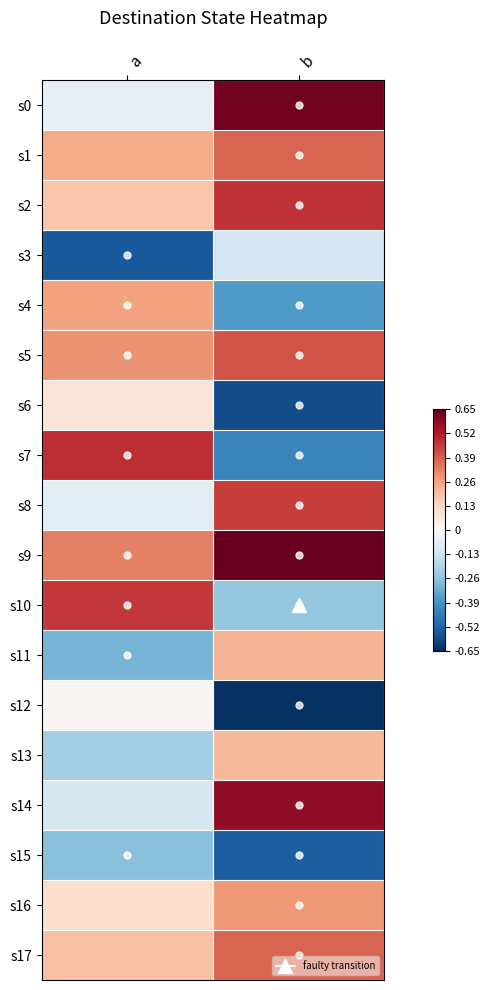

Reading right to left, transcribe all the data shown in this chart.

s0: b=0.6	a=-0.1
s1: b=0.4	a=0.2
s2: b=0.5	a=0.2
s3: b=-0.1	a=-0.5
s4: b=-0.4	a=0.3
s5: b=0.4	a=0.3
s6: b=-0.6	a=0.1
s7: b=-0.4	a=0.5
s8: b=0.5	a=-0.1
s9: b=0.7	a=0.3
s10: b=-0.3	a=0.5
s11: b=0.2	a=-0.3
s12: b=-0.7	a=0.0
s13: b=0.2	a=-0.2
s14: b=0.6	a=-0.1
s15: b=-0.5	a=-0.3
s16: b=0.3	a=0.1
s17: b=0.4	a=0.2